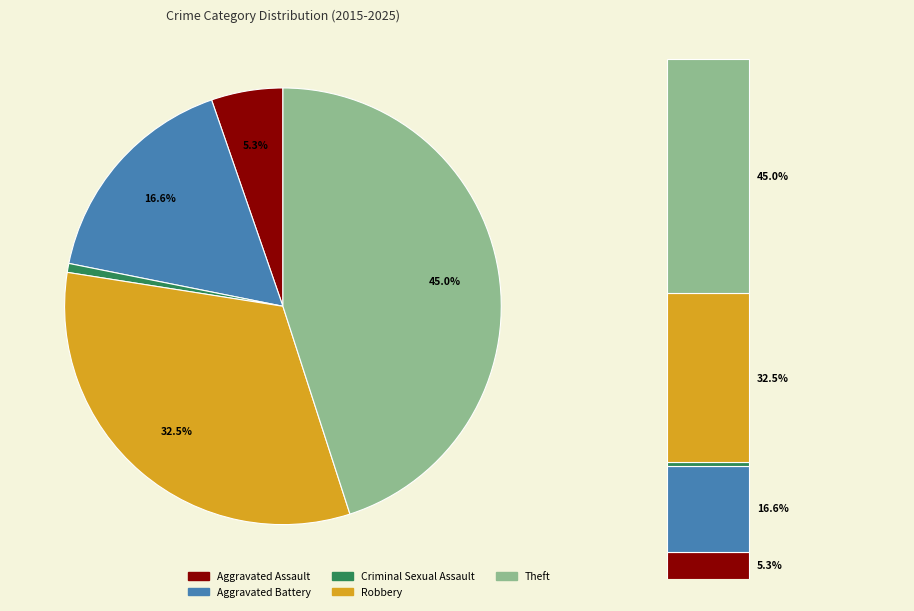

What is the change in value from Criminal Sexual Assault to Theft?

+67